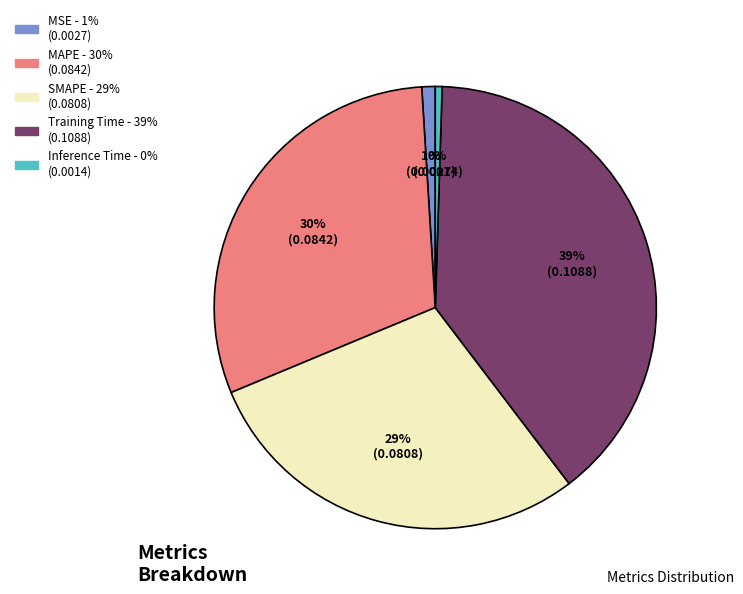

True or false: MAPE accounts for 30% of the total.

True